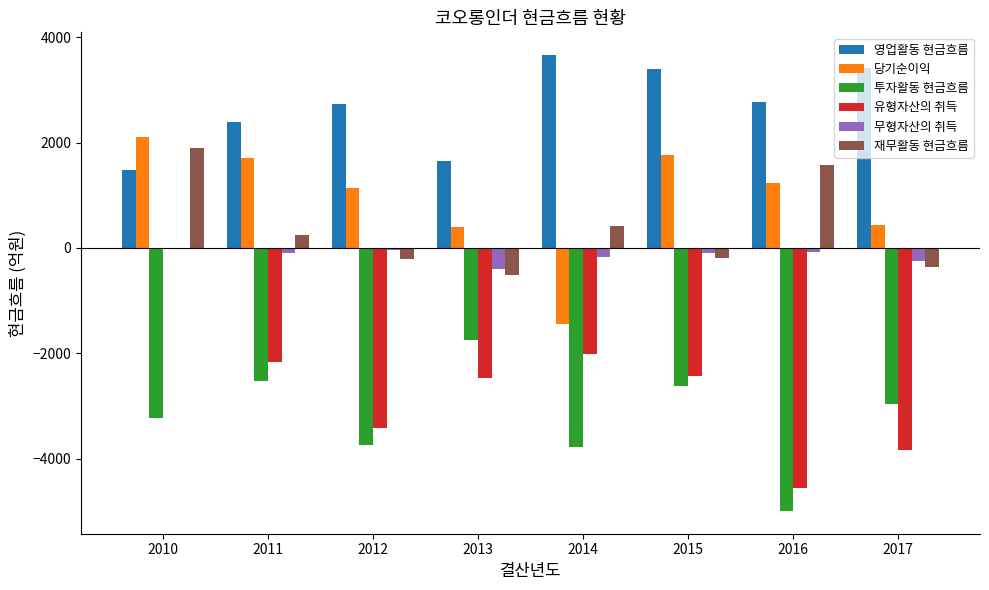

The 유형자산의 취득 series shows -2162.0 at 2011. True or false?

True